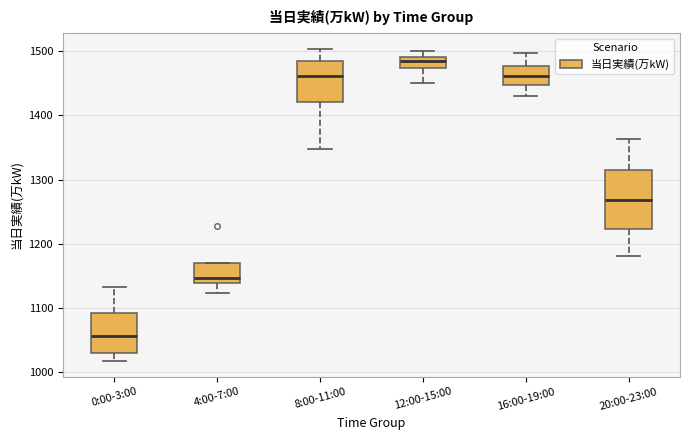

Reading left to right, transcribe this box plot: for each box, give where its median line is, the range the box spans, and where its two whiskers end, as read against the y-axis. The values are not printed on the chart, so give them approximately, as read against the axis.

0:00-3:00: median 1060, box 1030 to 1090, whiskers 1020 to 1130
4:00-7:00: median 1150, box 1140 to 1170, whiskers 1120 to 1170
8:00-11:00: median 1460, box 1420 to 1480, whiskers 1350 to 1500
12:00-15:00: median 1490 (inside the box), box 1470 to 1490, whiskers 1450 to 1500
16:00-19:00: median 1460, box 1450 to 1480, whiskers 1430 to 1500
20:00-23:00: median 1270, box 1220 to 1320, whiskers 1180 to 1360